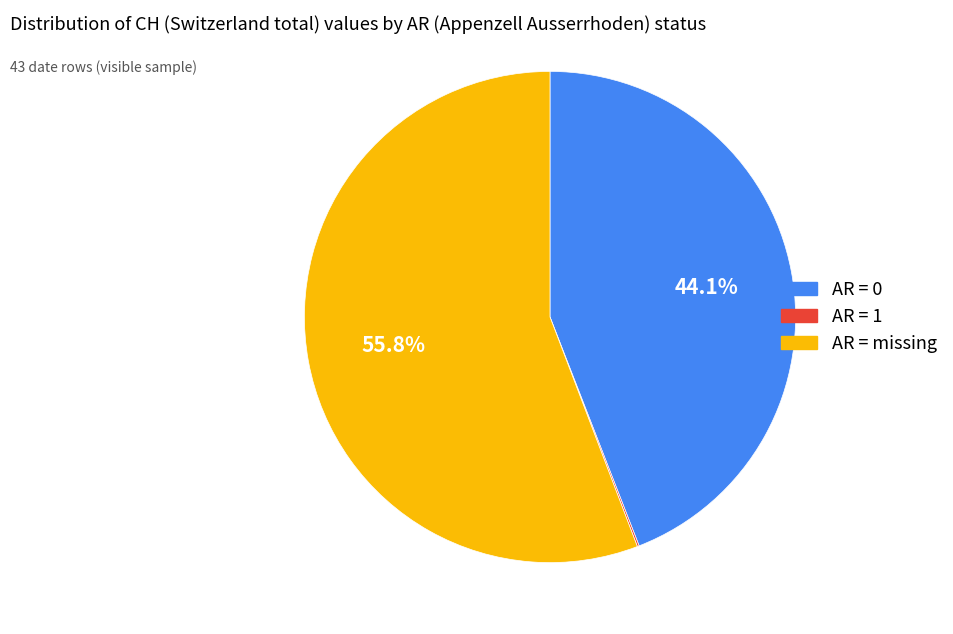

How much of the chart is everything except AR = 0?

55.9%